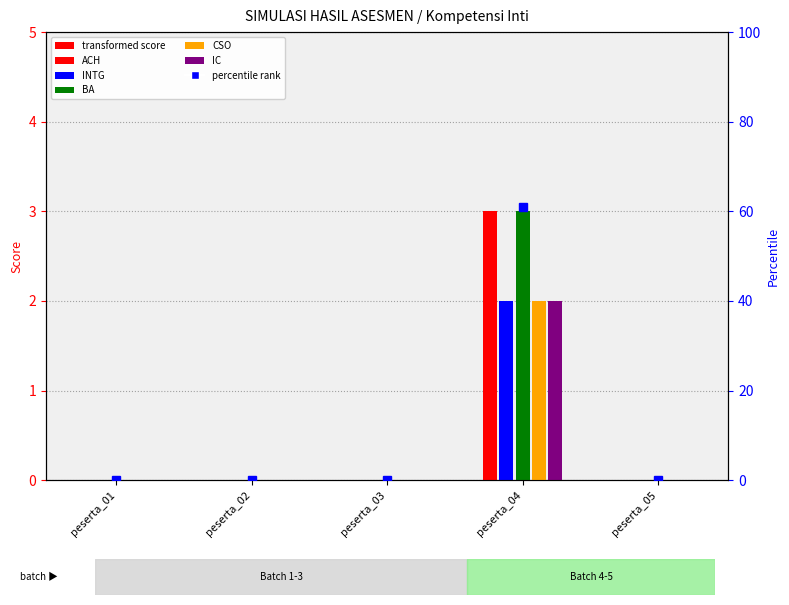

Is it true that CSO equals 1 at peserta_04?

False